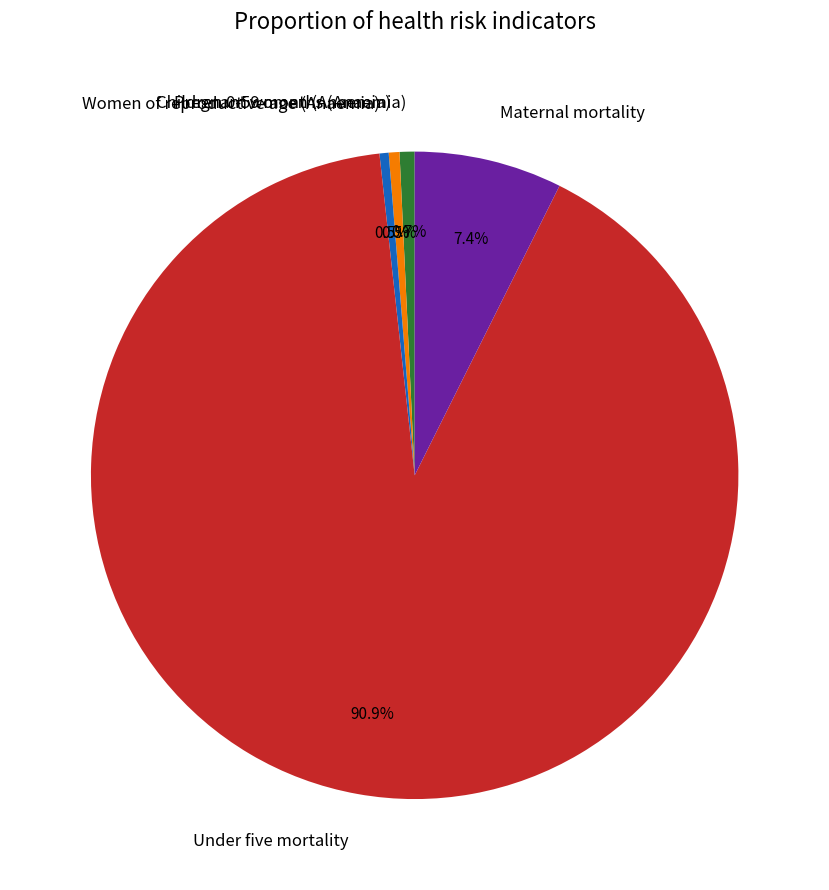

The Children 0-59 months (Anaemia) slice represents 11% of the pie. True or false?

False